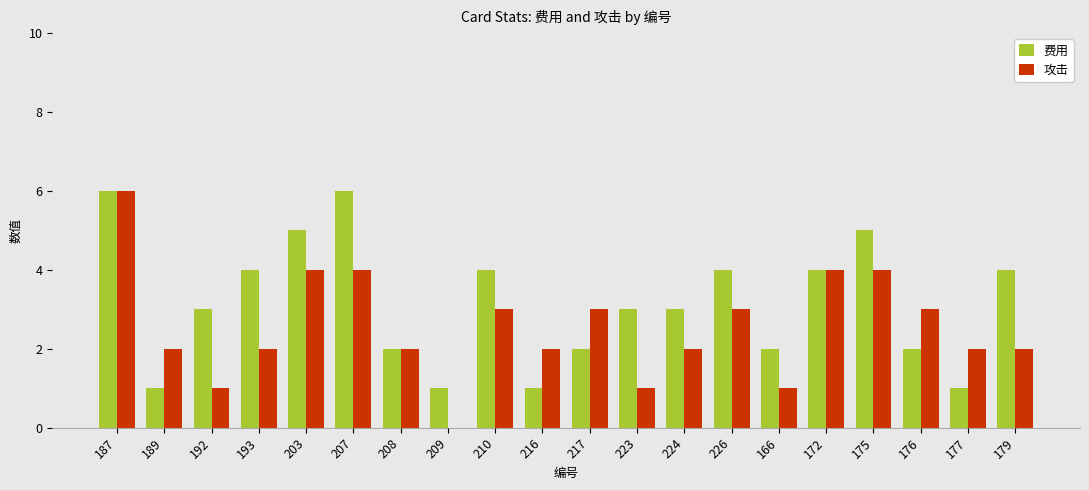

What is the sum of all 攻击 values?

51